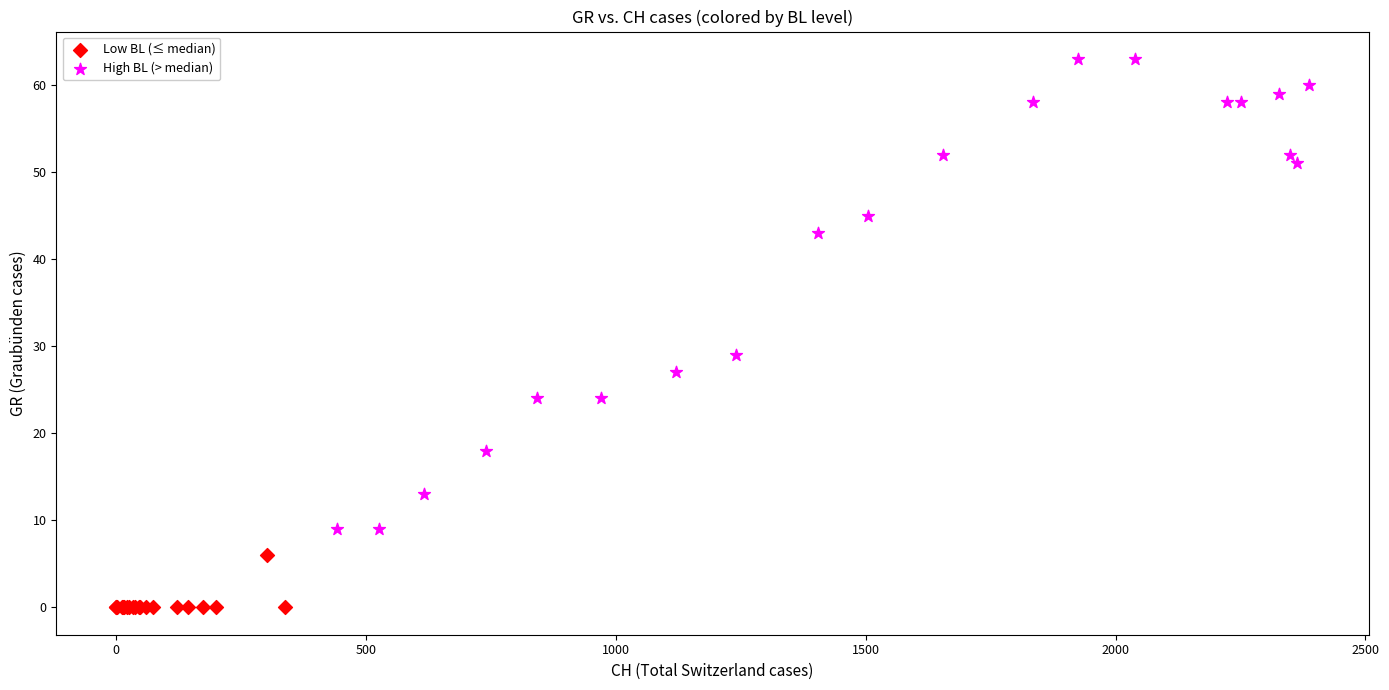

Which series has the largest Y range (max minus min)?

High BL (> median)